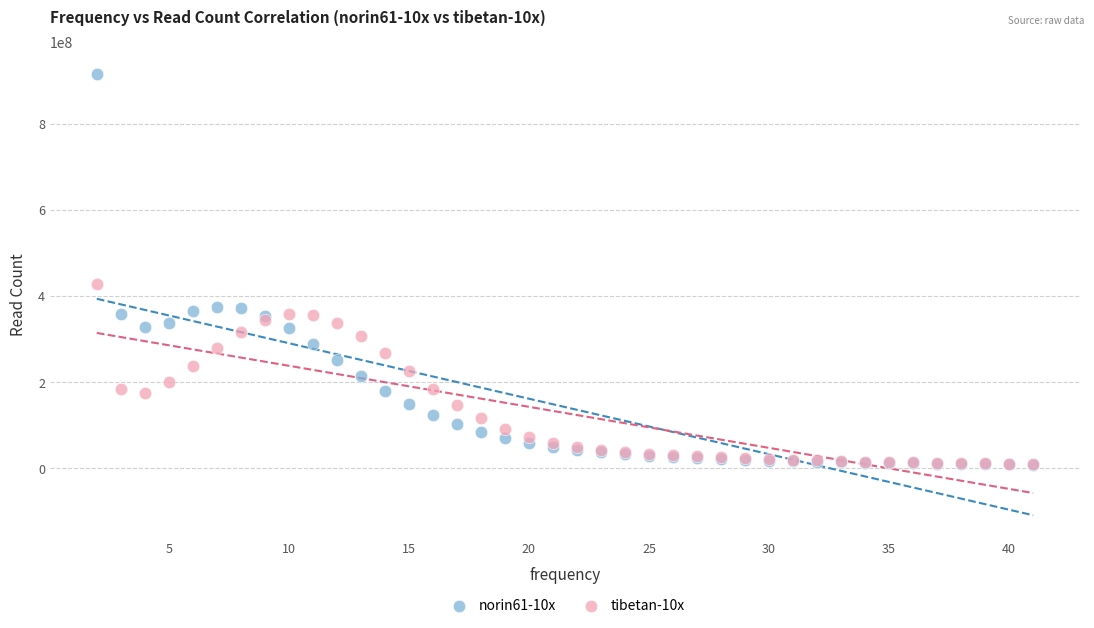

Across all series, what Y value is closest to 462106389?

427169537